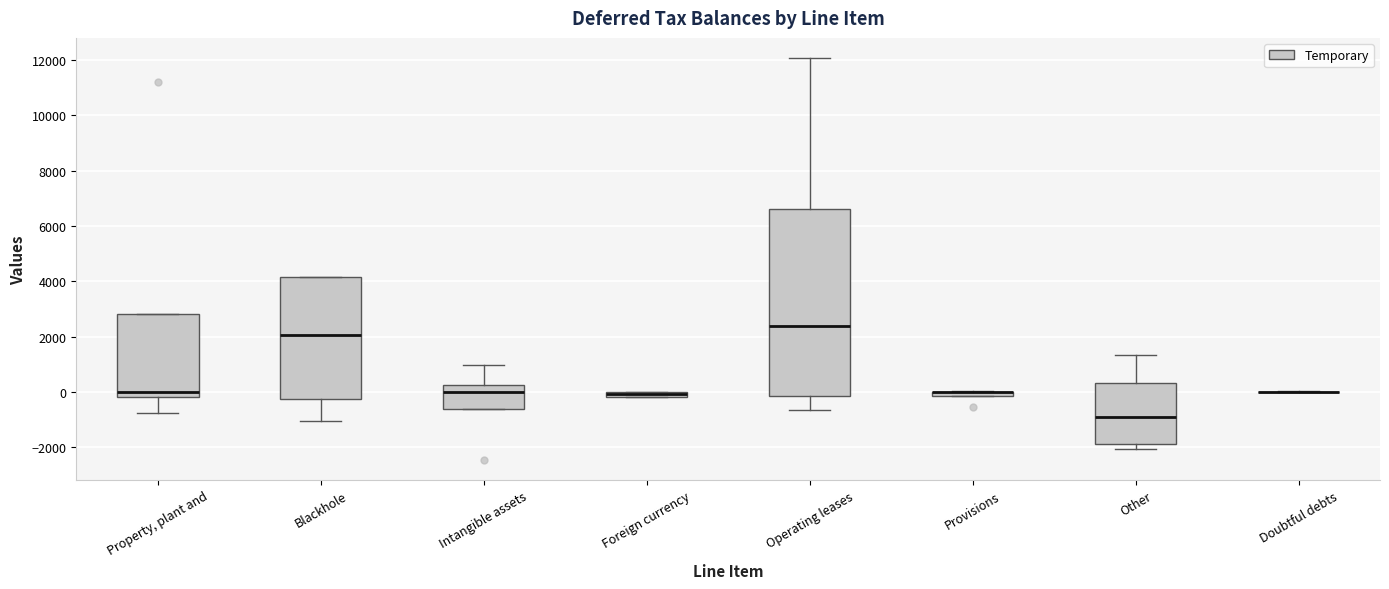

Comparing the boxes themselves (not the whiskers), which one is the tallest?

Operating leases